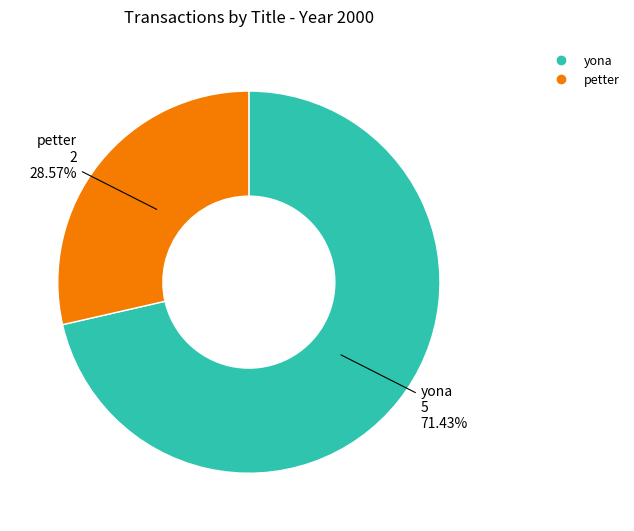

To the nearest percent, what is the combined percentage of yona and petter?

100%